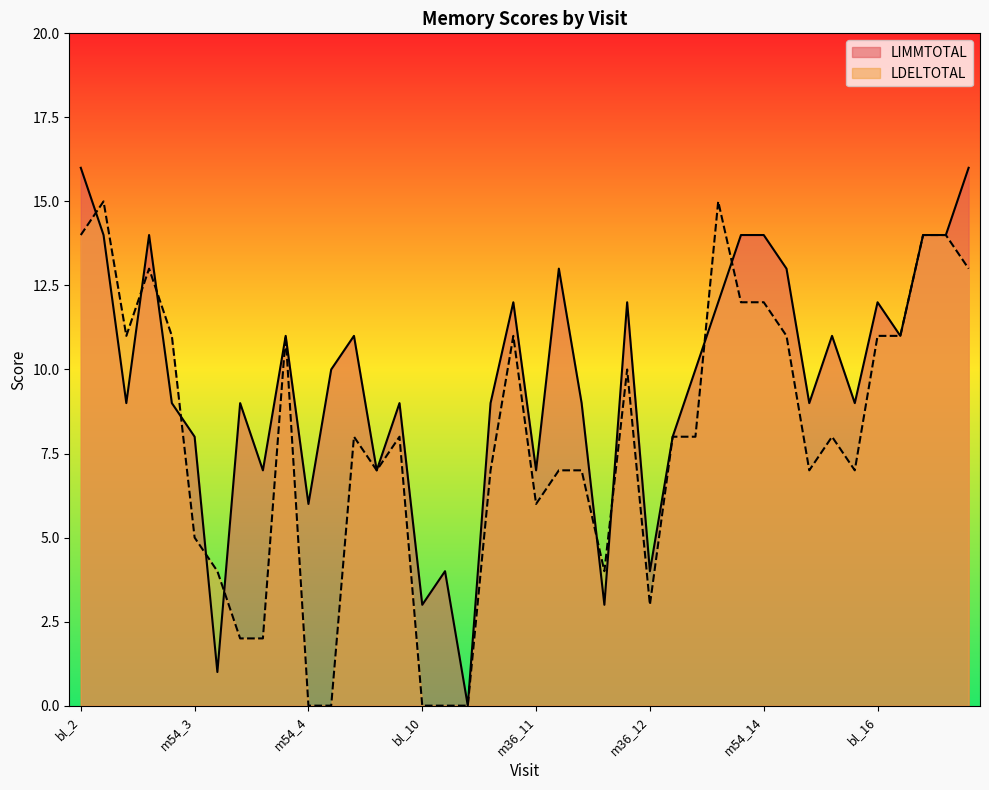

How many data points in LIMMTOTAL are above 10?

18